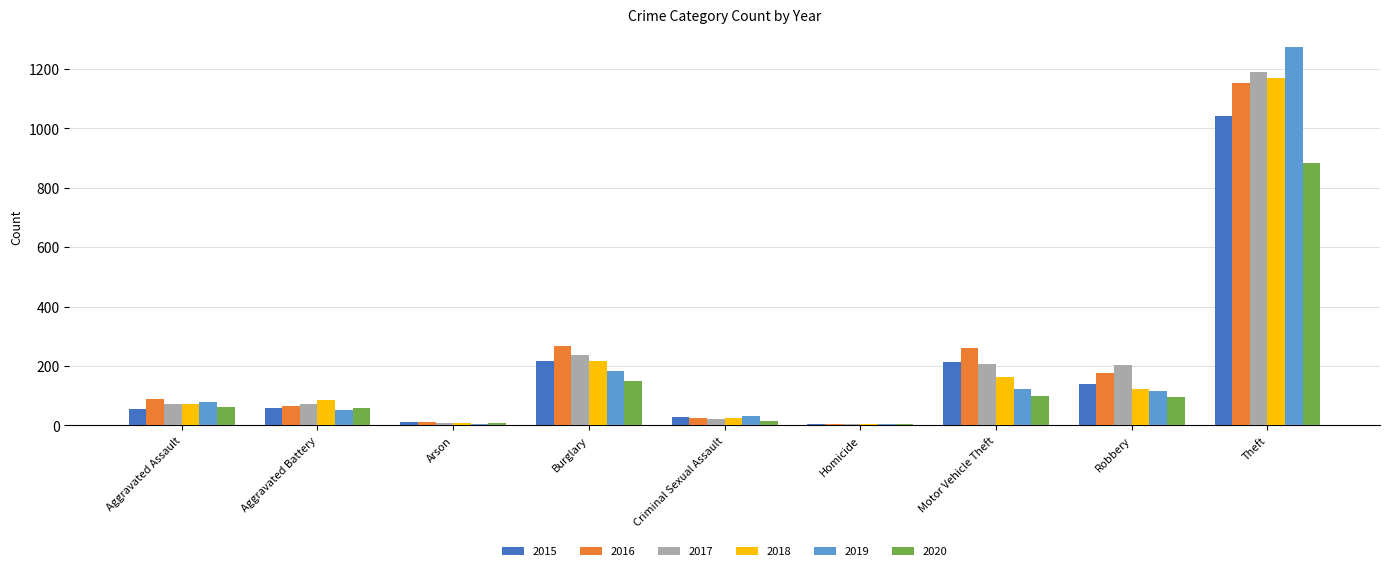

What is the total value across all series at Theft?

6706